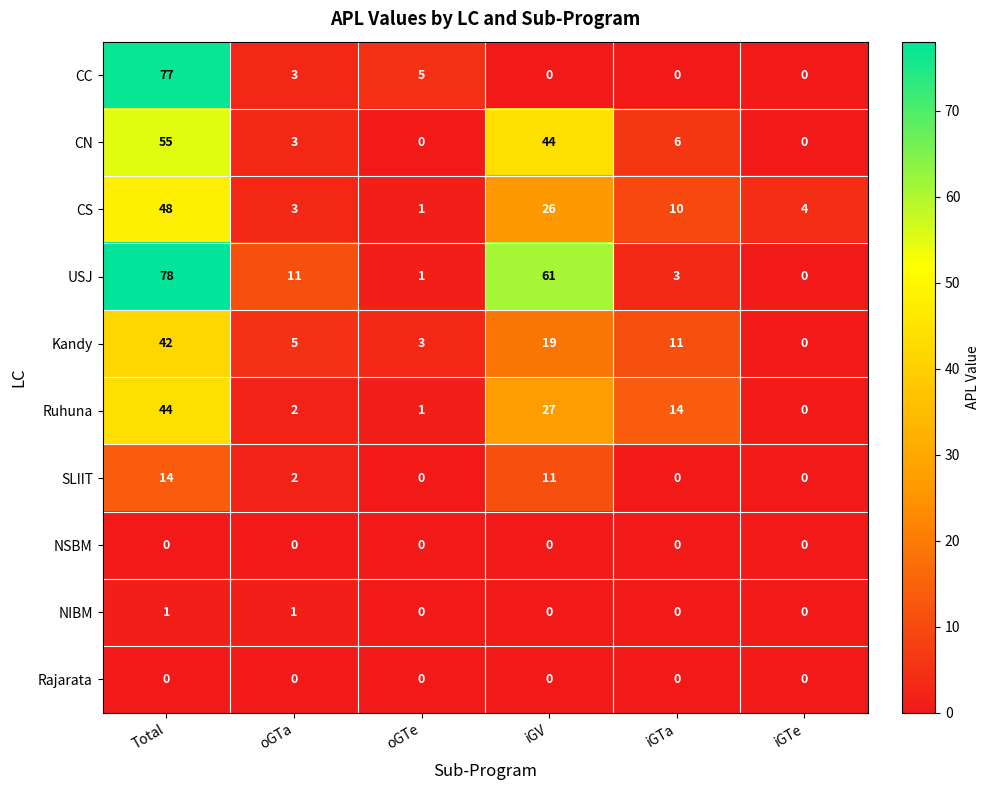

Count the number of data series in this chart.

10